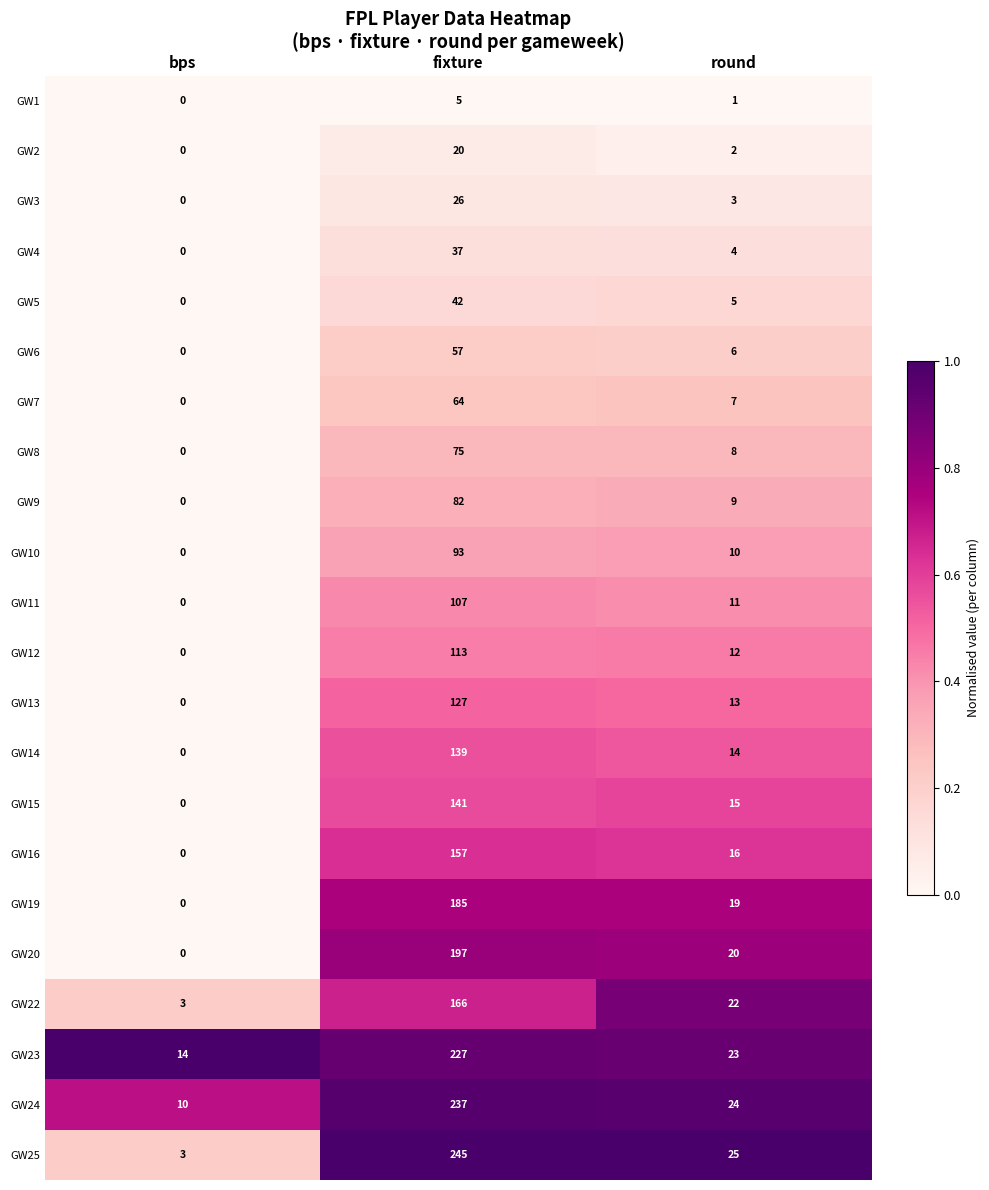

Count the GW2 values in the range 0 to 20.

3